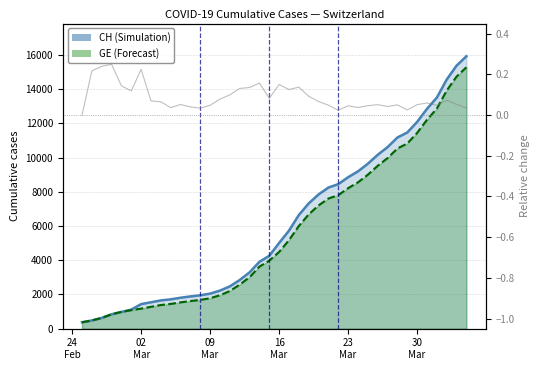

What is the value of the 11th point from the left?

0.1